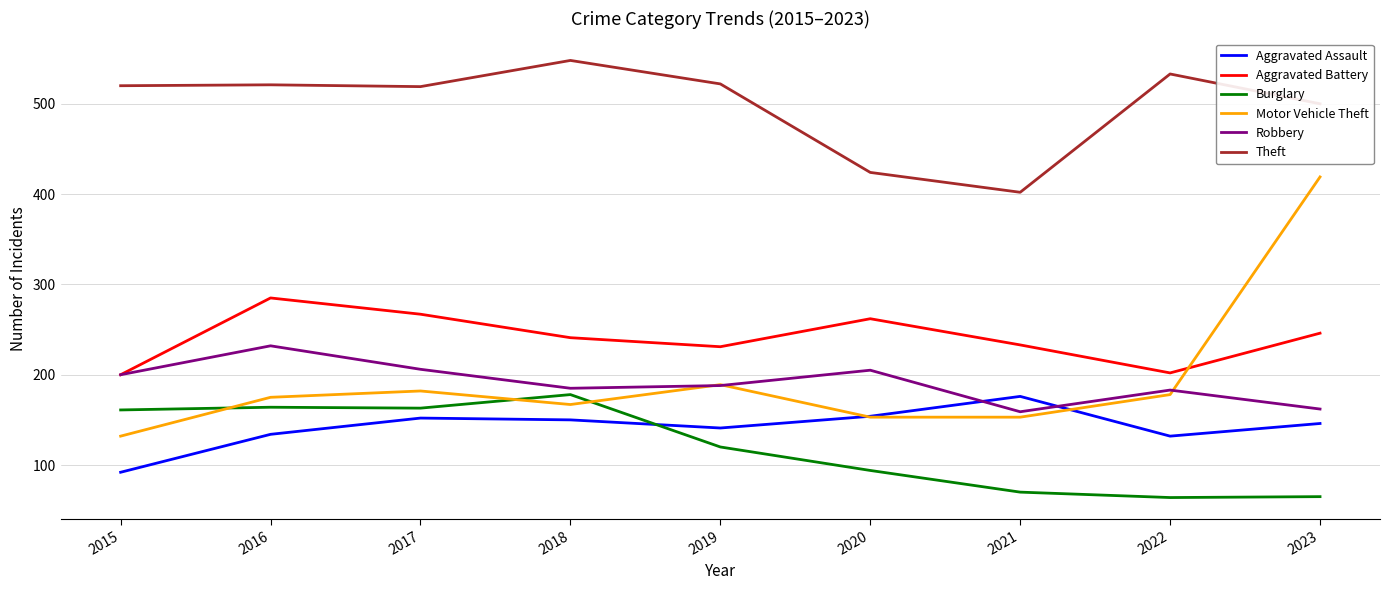

True or false: Burglary and Aggravated Battery cross at least once.

False